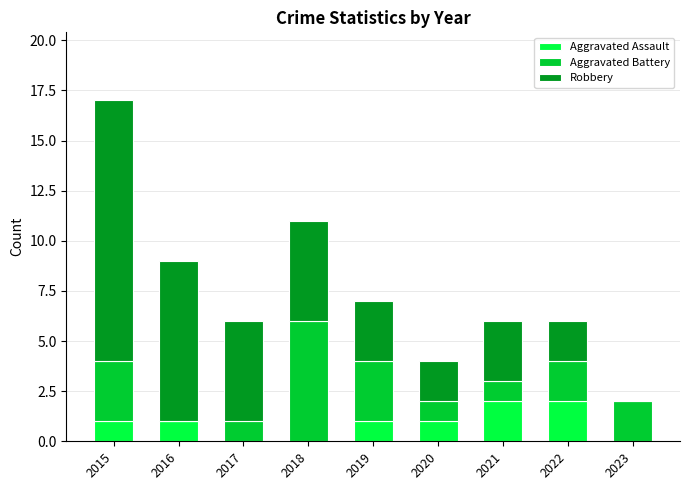

The Aggravated Assault series shows 0 at 2017. True or false?

True